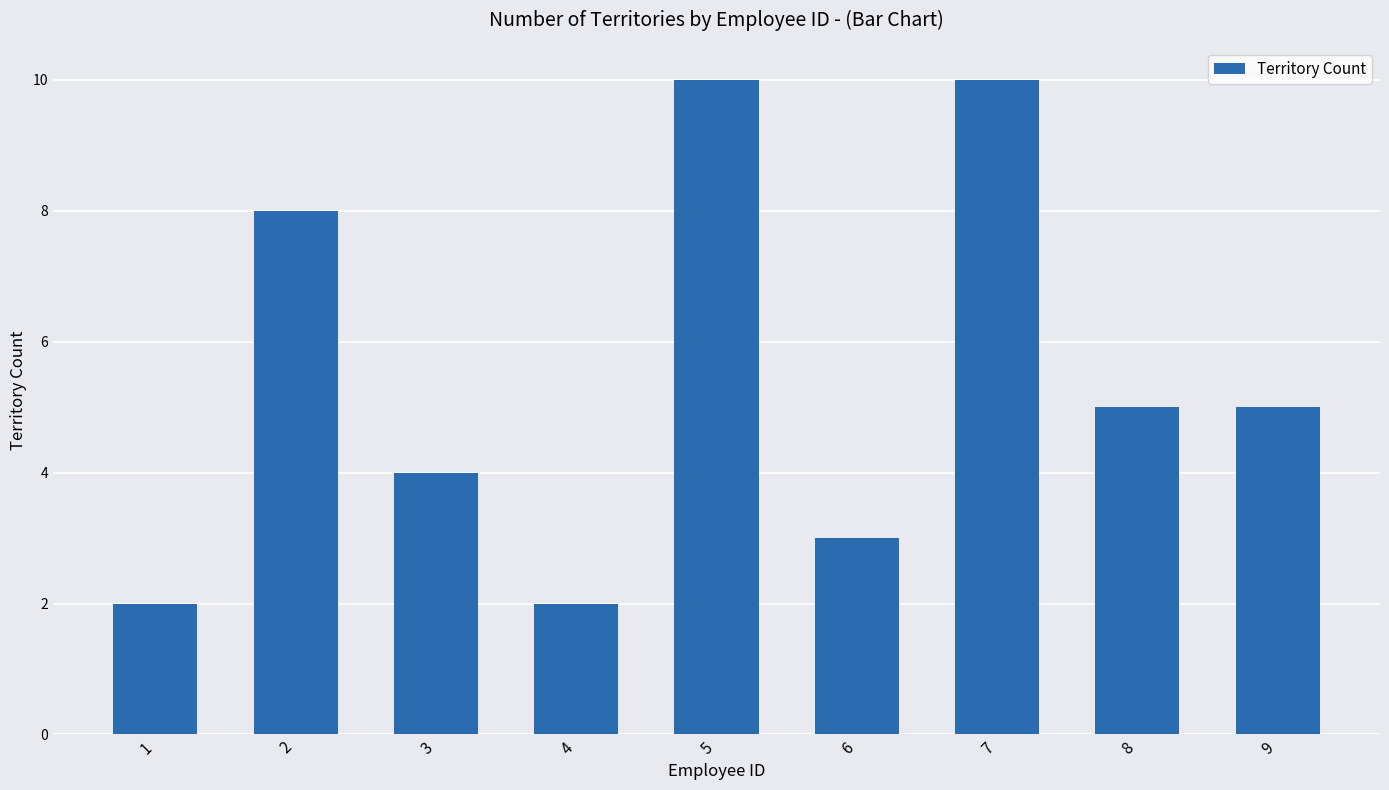

Does the chart contain any negative values?

No